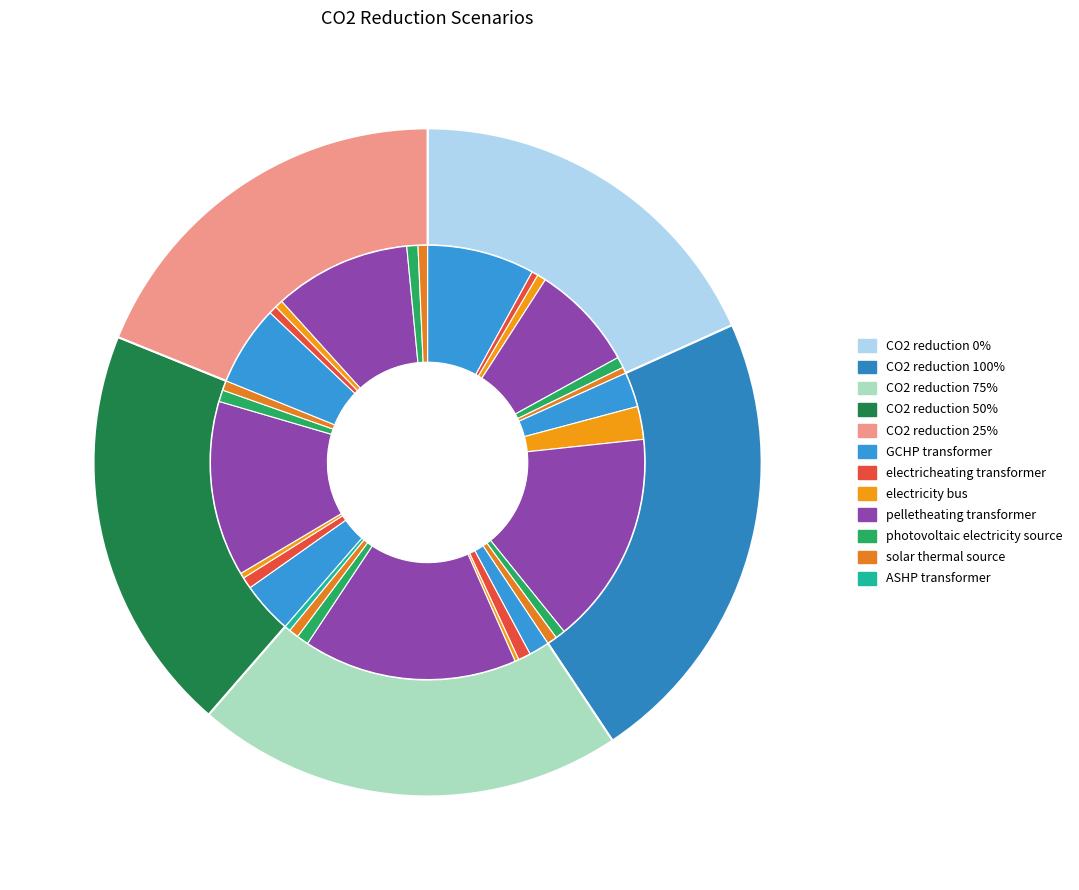

What percentage is the 0 slice, to the nearest percent?

18%